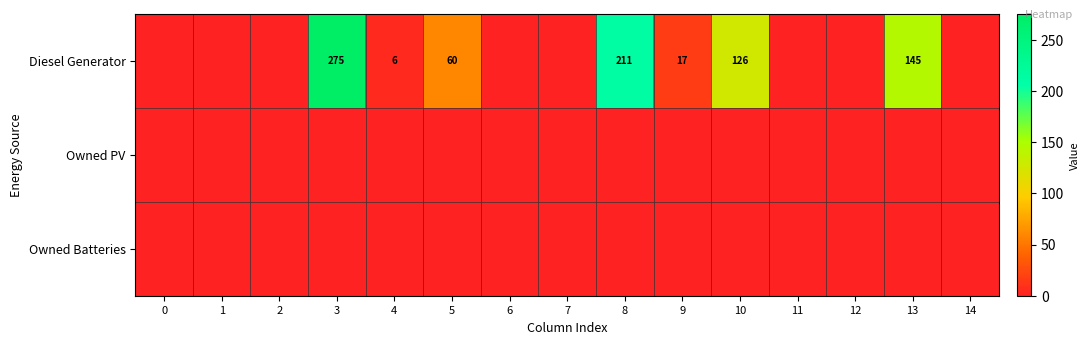

Which has a higher value, 4 or 14?

4